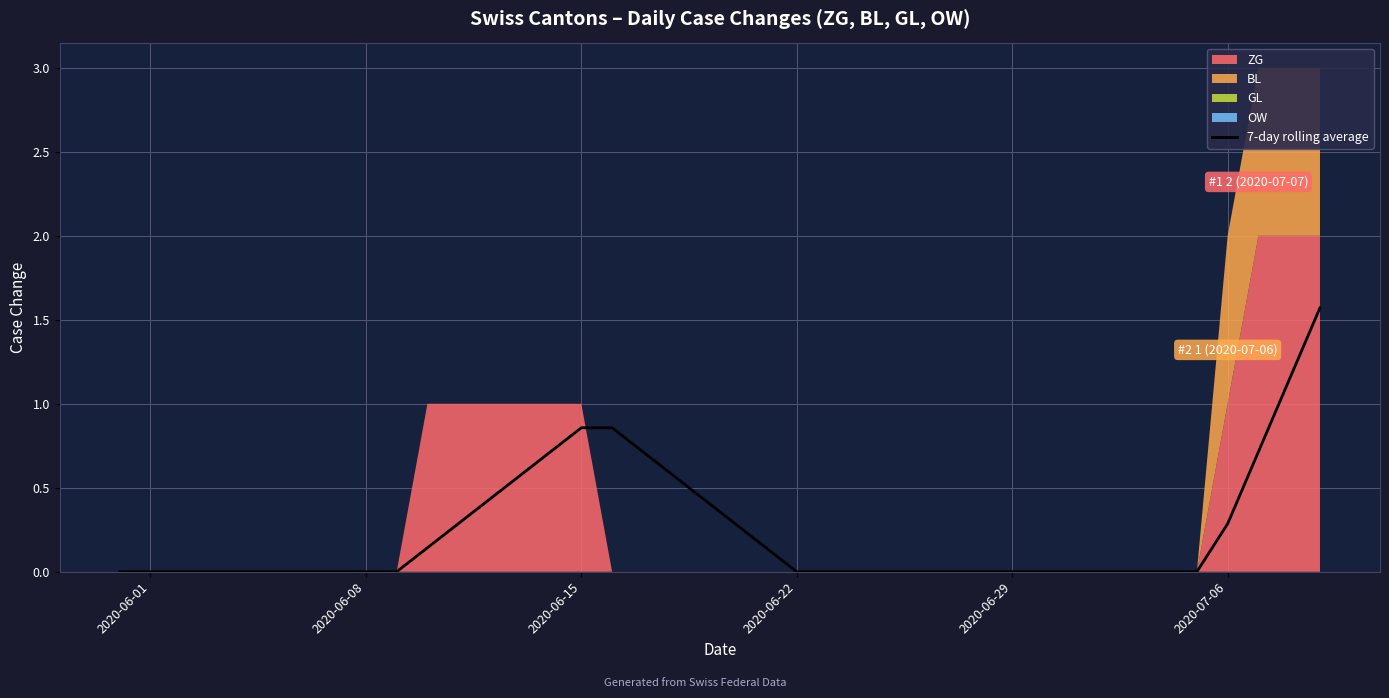

What is the maximum value for 7-day rolling average?

1.6